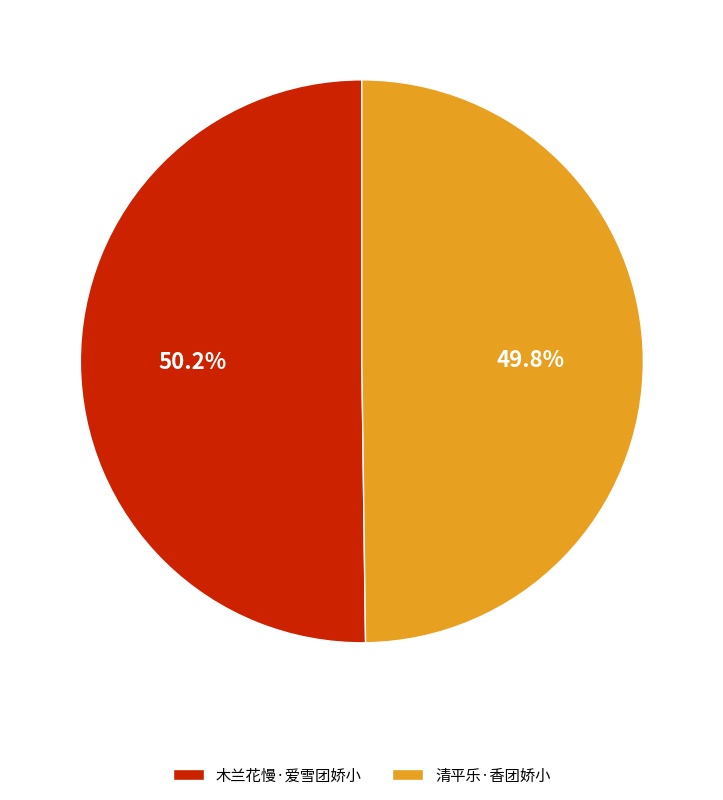

Is it true that 清平乐·香团娇小 is 58% of the pie?

False